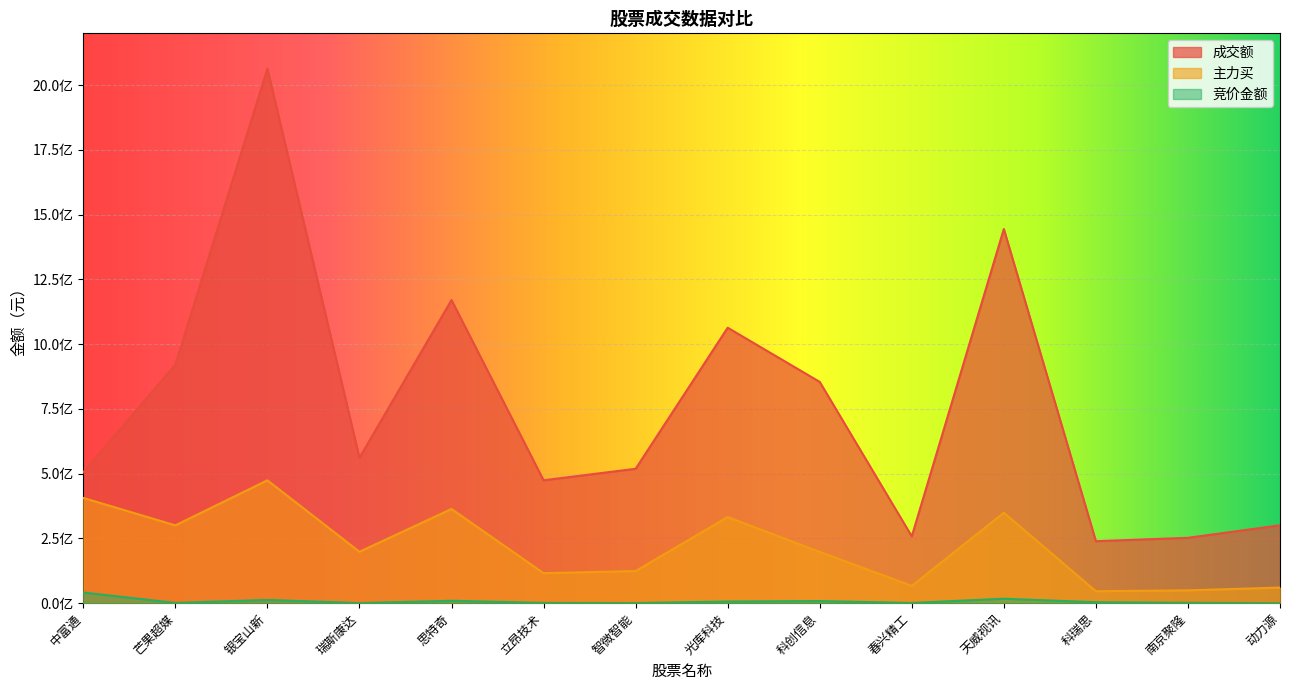

Which category has the lowest value in the 主力买 series?

科瑞思